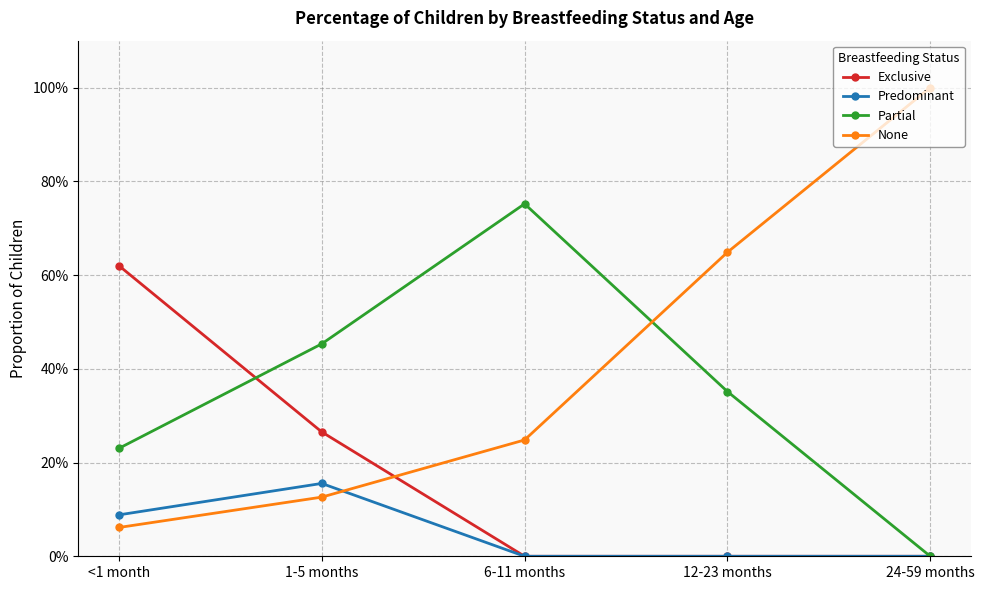

List the labels in order of None value, smallest first.

<1 month, 1-5 months, 6-11 months, 12-23 months, 24-59 months